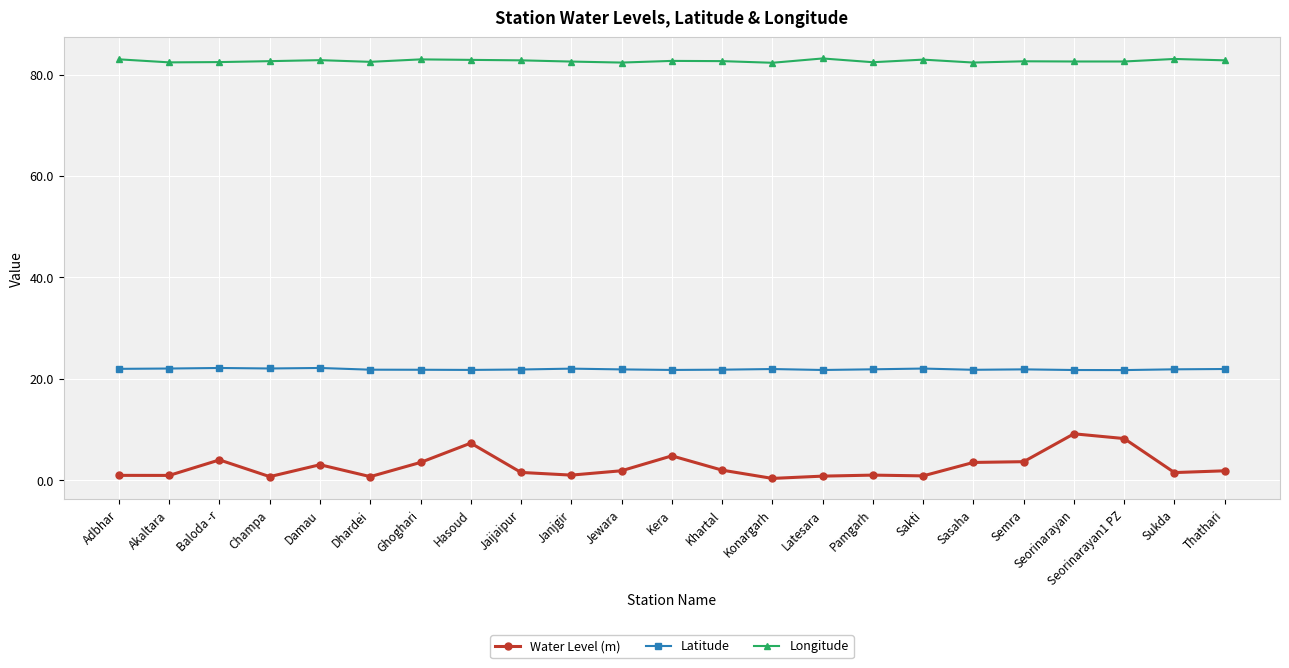

True or false: Water Level (m) and Latitude intersect in this chart.

False